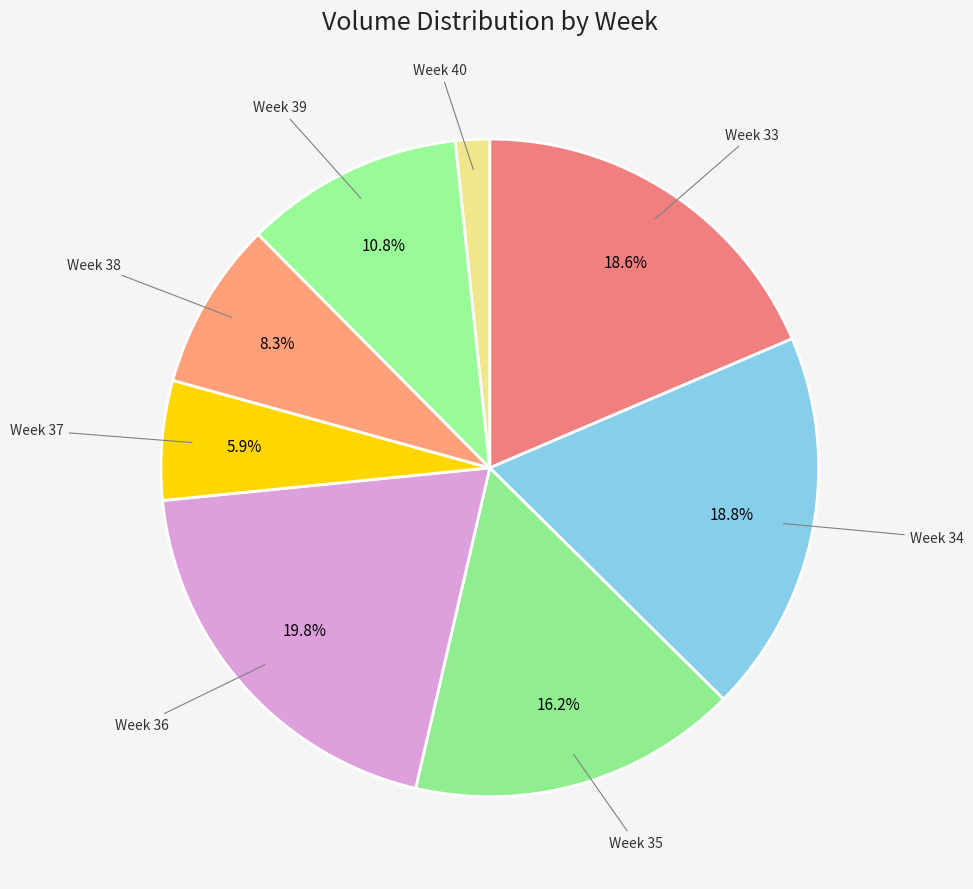

How much of the chart is everything except Week 39?

89.2%